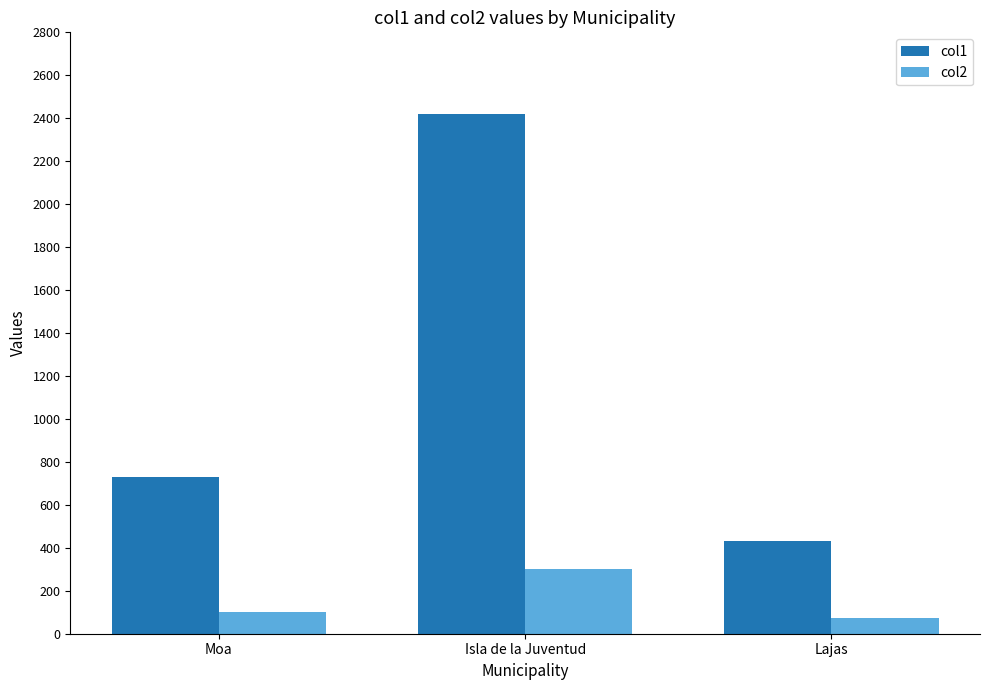

Which series has the largest range (max minus min)?

col1